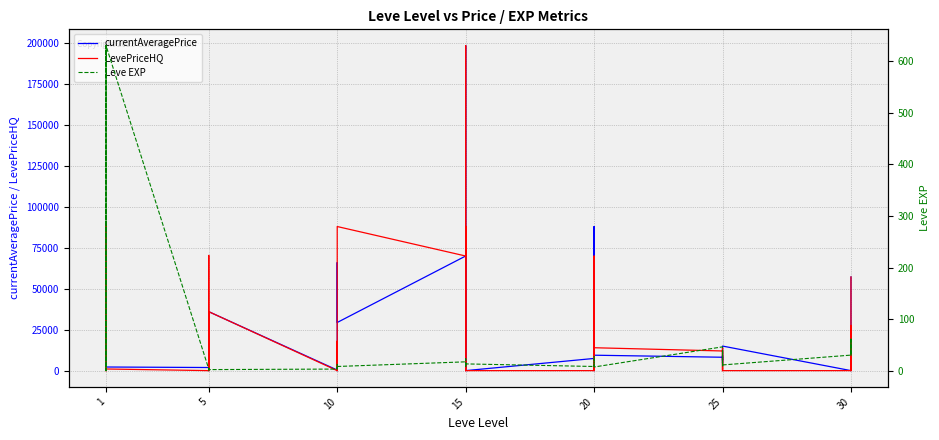

What is the average value of the Leve EXP series?

47